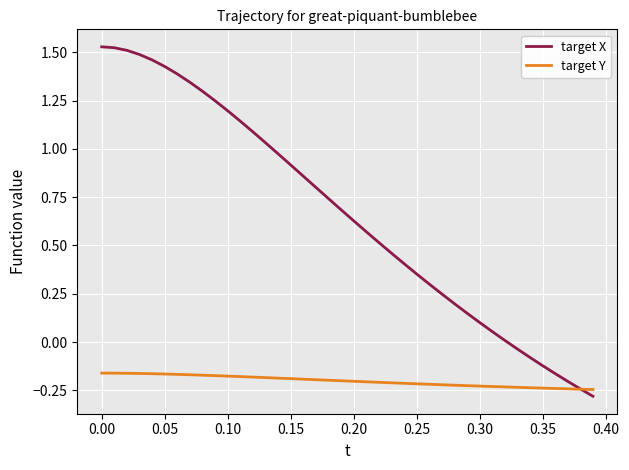

Which series has the largest total across all categories?

target X